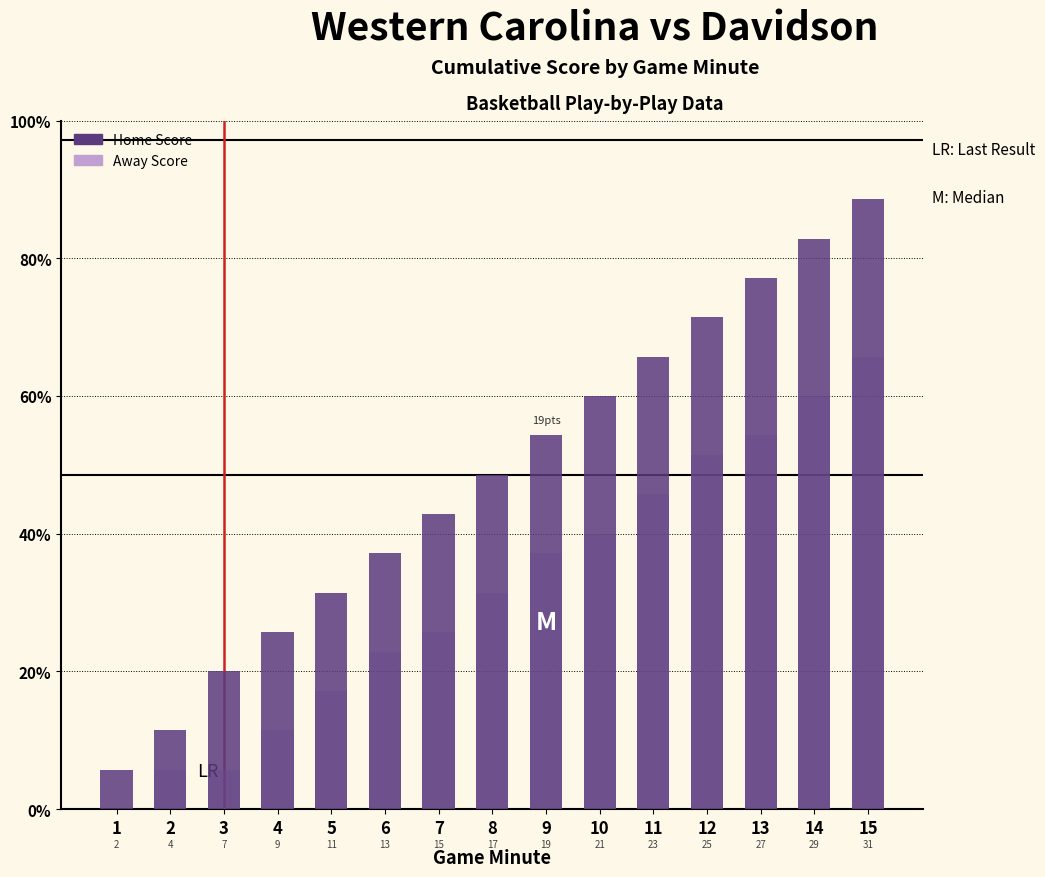

Which series has the largest total across all categories?

Home Score